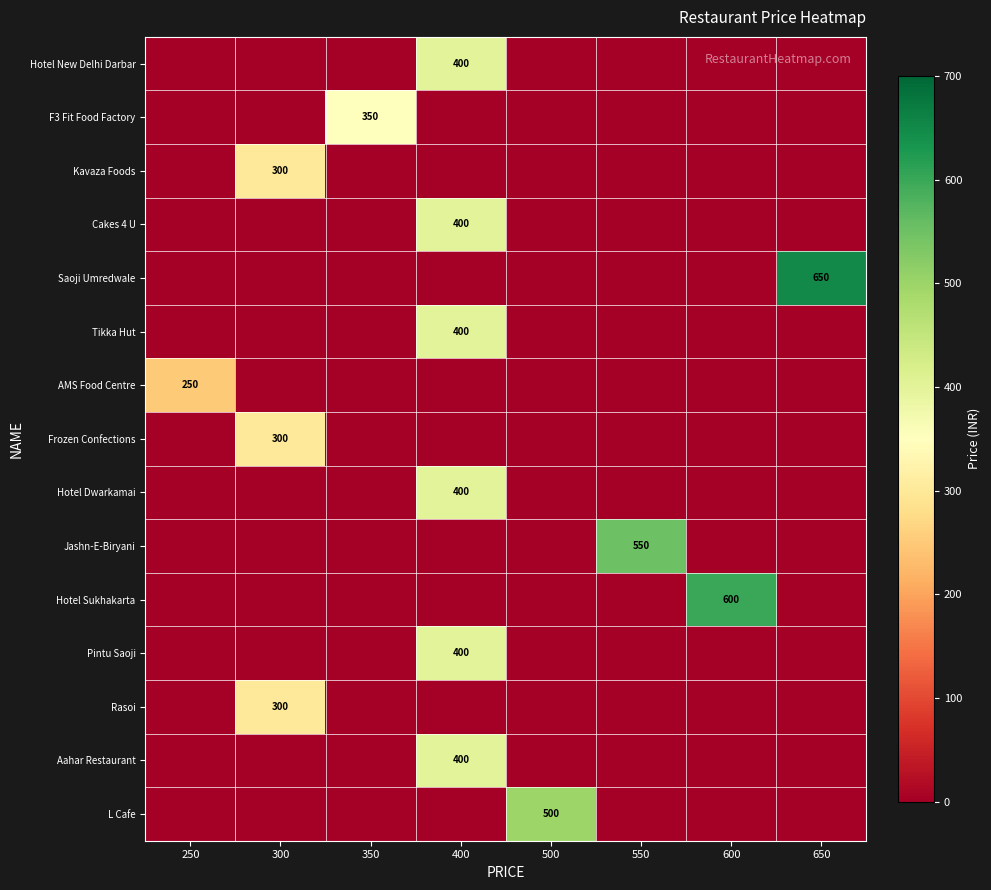

What is the spread (max minus min) of values at 350?

350